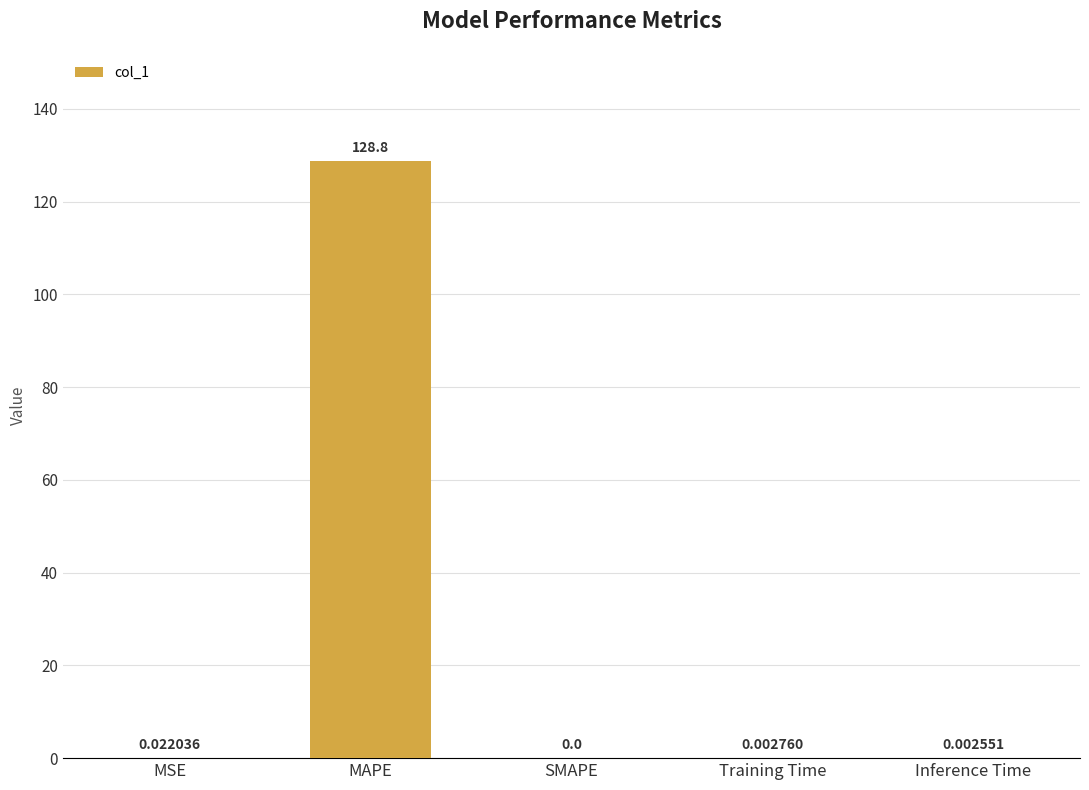

At which category does the chart reach its peak across all series?

MAPE